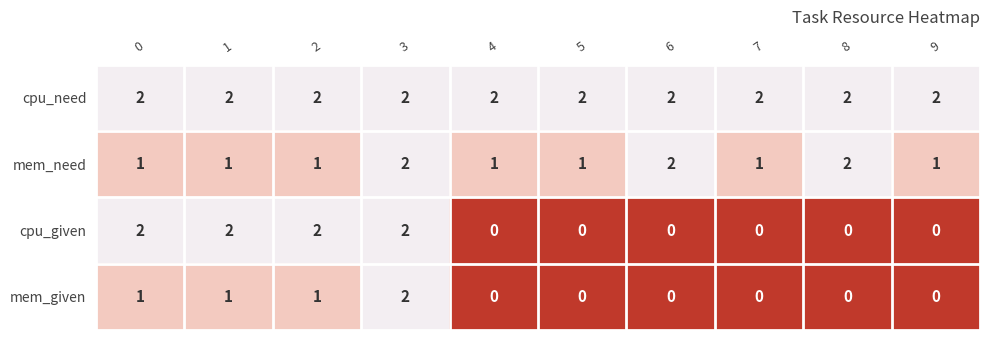

Between 1 and 5, which series saw the biggest shift?

cpu_given